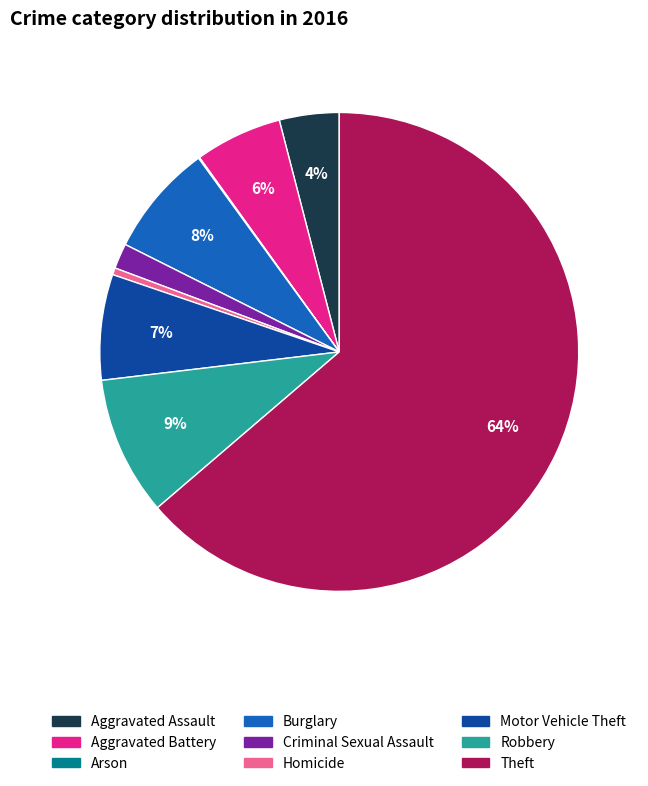

Is there any slice that represents more than half of the pie?

Yes